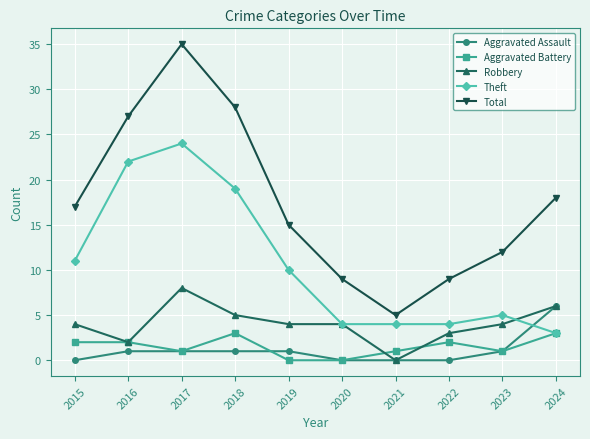

At which label is Theft closest to 13?

2015